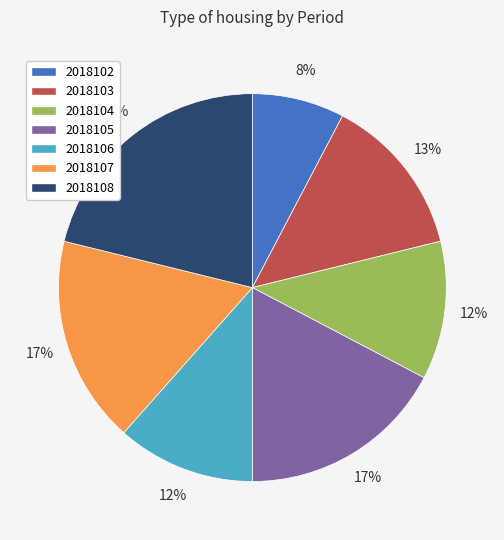

To the nearest percent, what portion does 2018103 represent?

13%